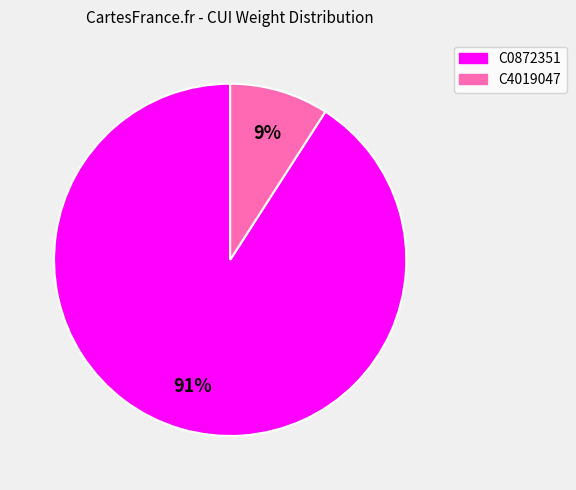

What percentage is the C0872351 slice, to the nearest percent?

91%